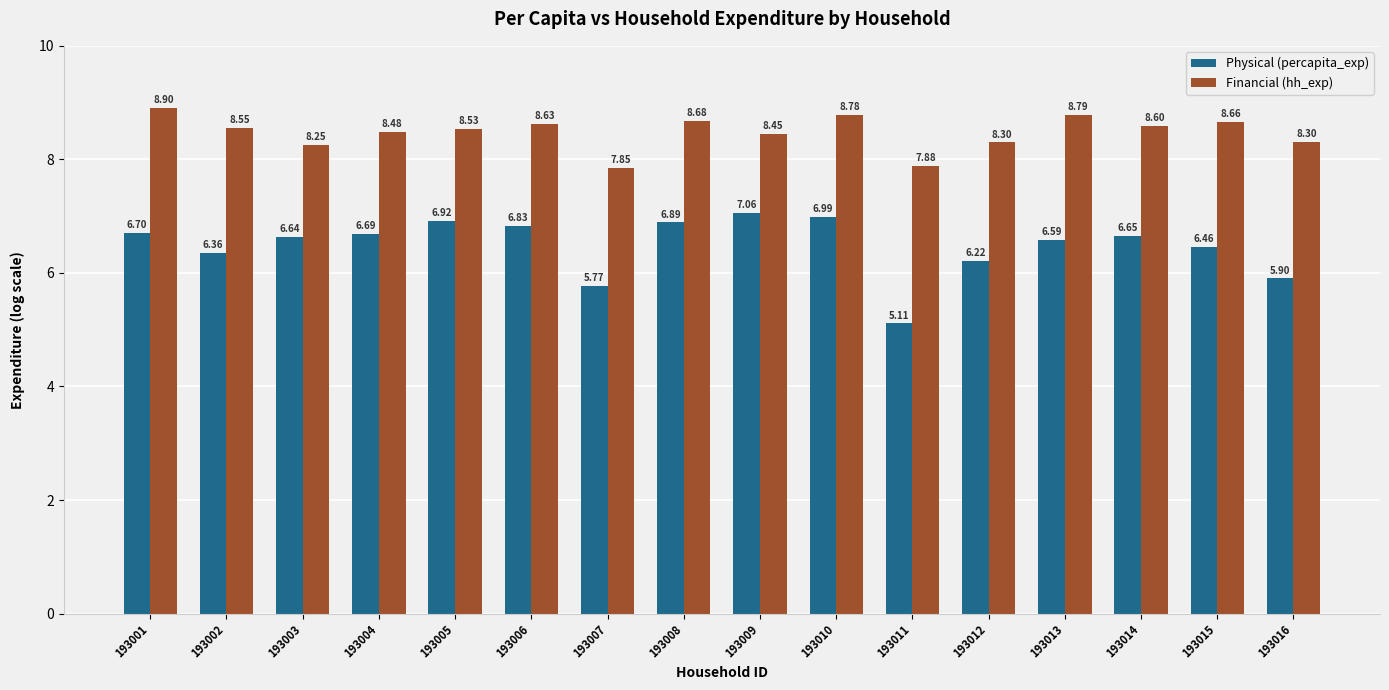

What is the difference between the highest and lowest values at 193016?

2.4